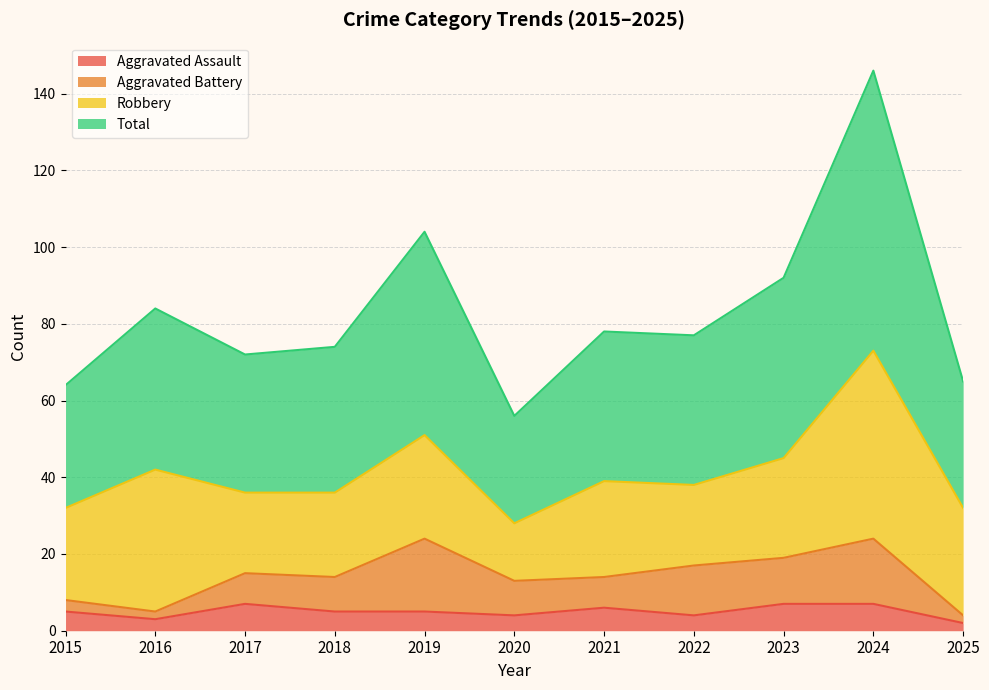

True or false: Aggravated Assault has a value of 7 at 2017.

True